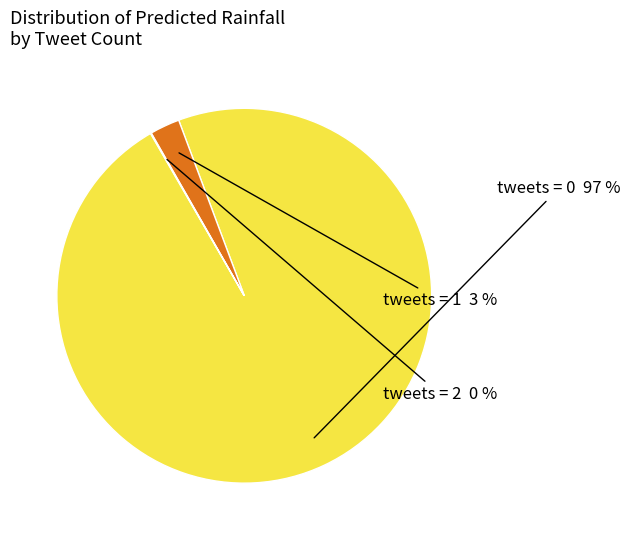

Which slice represents more than half of the pie?

tweets = 0